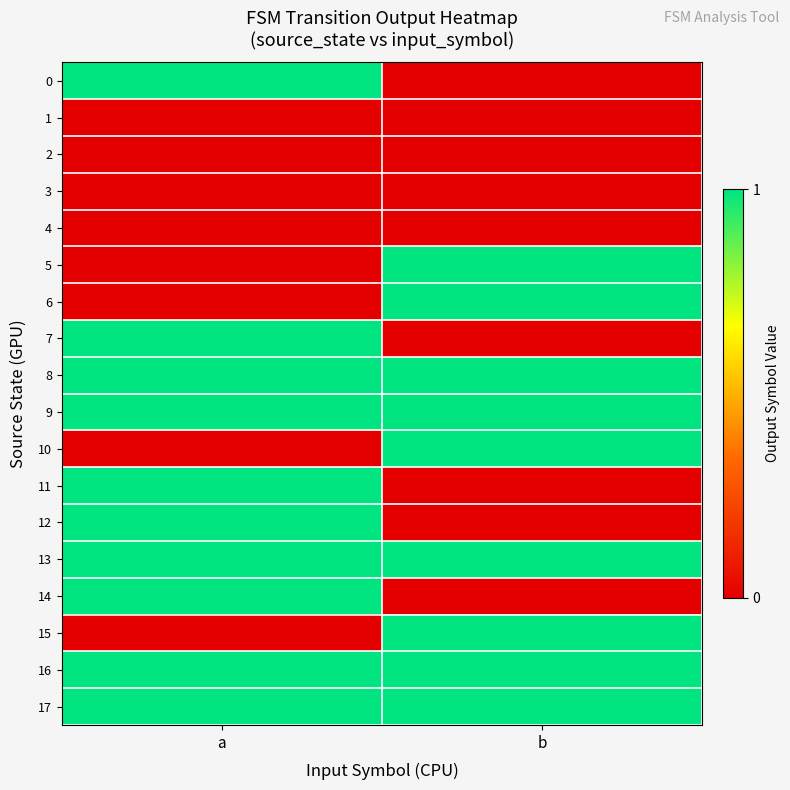

Reading left to right, extract all data points from this chart.

0: a=1	b=0
1: a=0	b=0
2: a=0	b=0
3: a=0	b=0
4: a=0	b=0
5: a=0	b=1
6: a=0	b=1
7: a=1	b=0
8: a=1	b=1
9: a=1	b=1
10: a=0	b=1
11: a=1	b=0
12: a=1	b=0
13: a=1	b=1
14: a=1	b=0
15: a=0	b=1
16: a=1	b=1
17: a=1	b=1